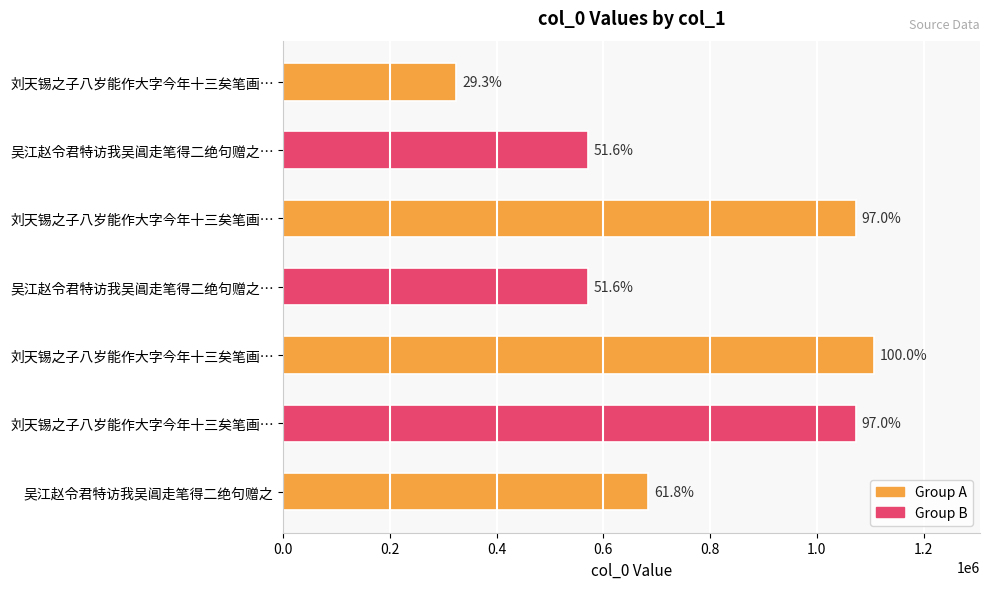

How many bars are there in total?

7